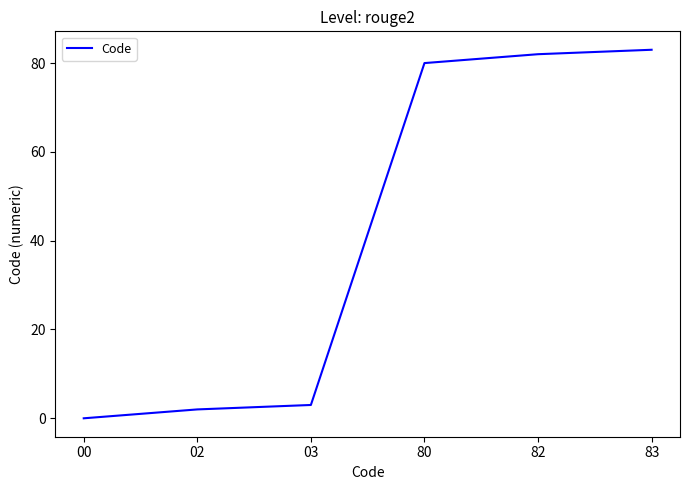

What is the difference between the values at 00 and 03?

3